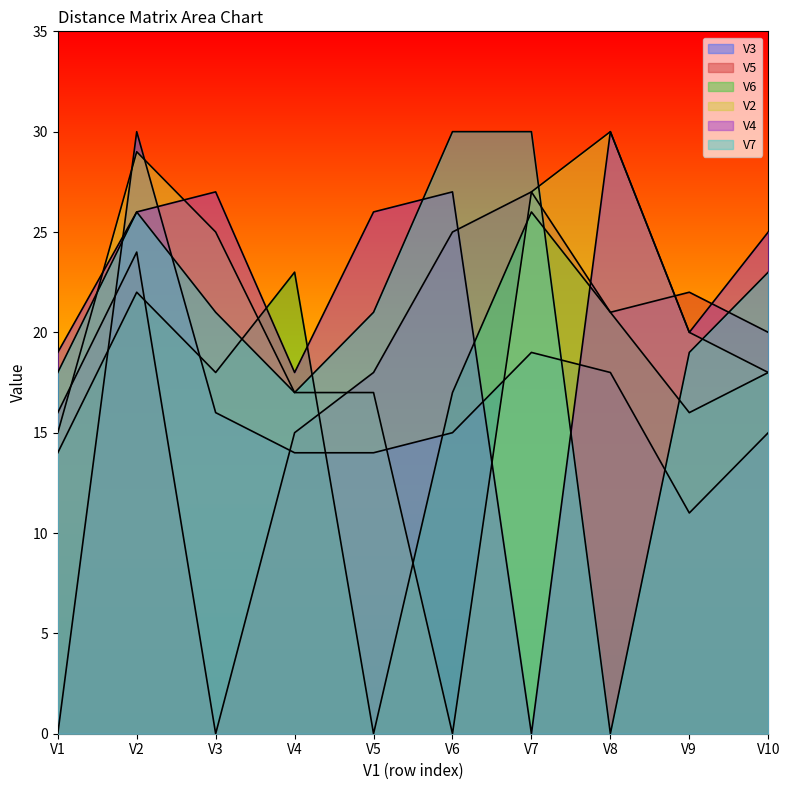

What is the sum of the V7 values at V2 and V9?

45